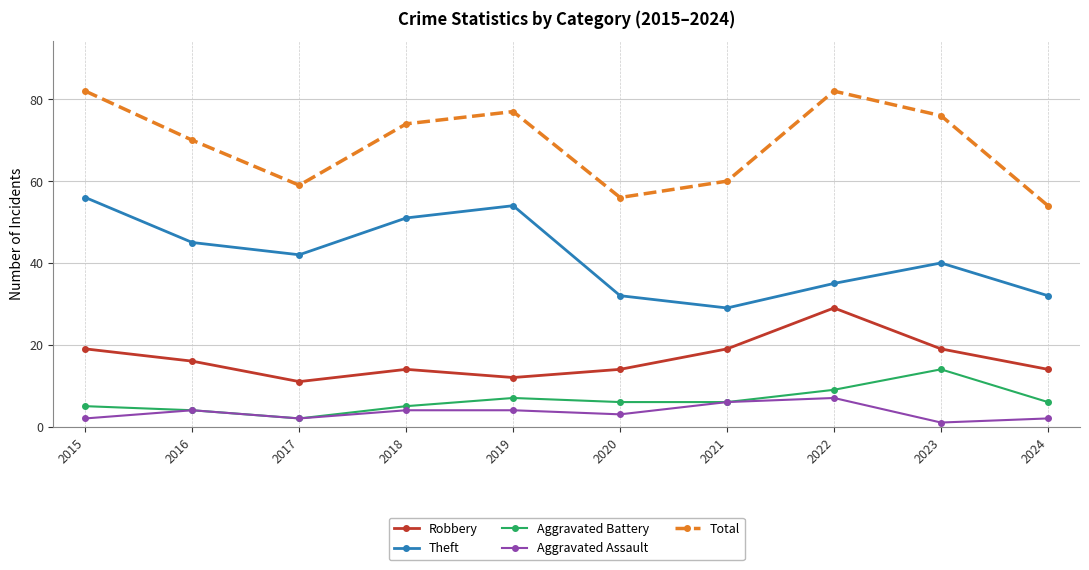

True or false: Robbery has more than 1 points higher than both neighbors.

True